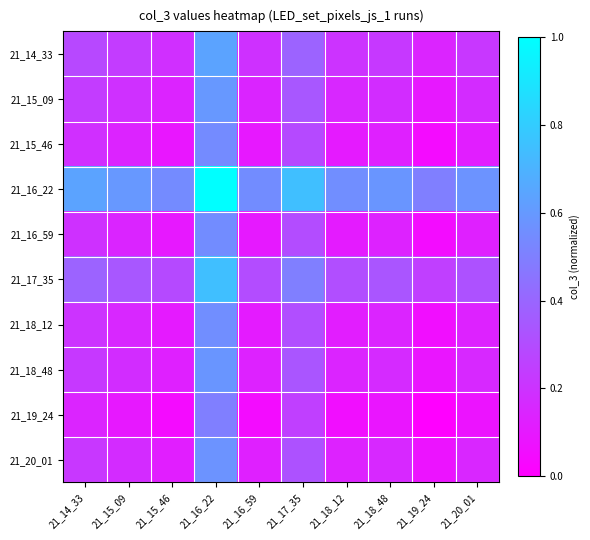

Which has a higher value, 21_18_48 or 21_15_46?

21_18_48